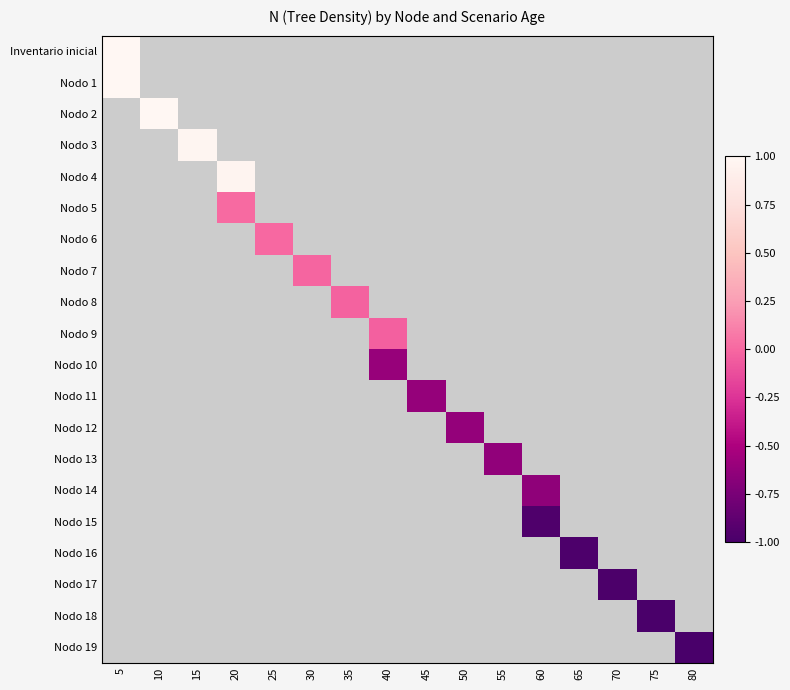

What is the maximum value shown in the chart?

1.0